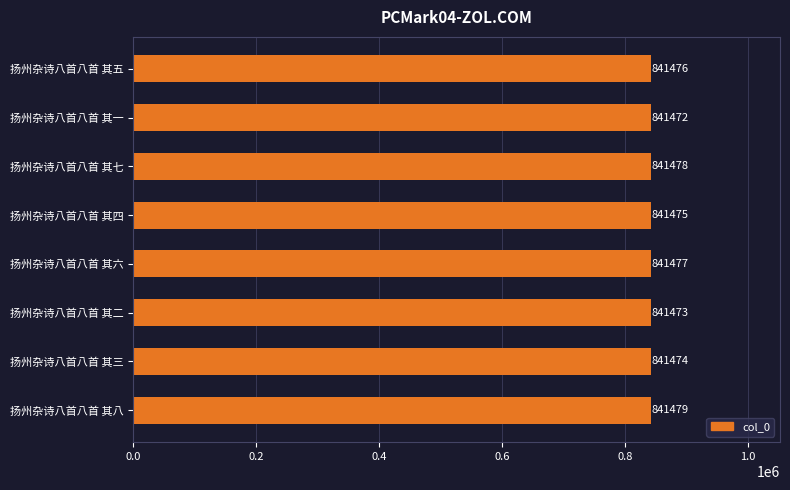

Reading bottom to top, what are all the values shown in this chart?

扬州杂诗八首八首 其八=841479	扬州杂诗八首八首 其三=841474	扬州杂诗八首八首 其二=841473	扬州杂诗八首八首 其六=841477	扬州杂诗八首八首 其四=841475	扬州杂诗八首八首 其七=841478	扬州杂诗八首八首 其一=841472	扬州杂诗八首八首 其五=841476